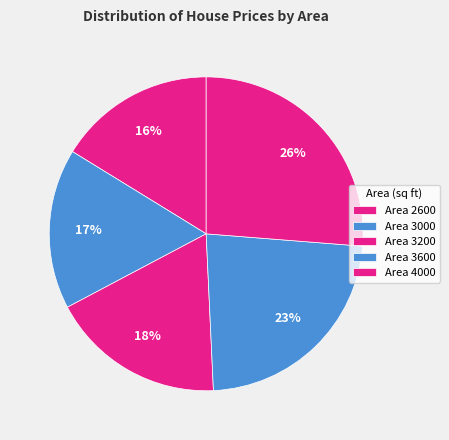

How many segments does this pie chart have?

5